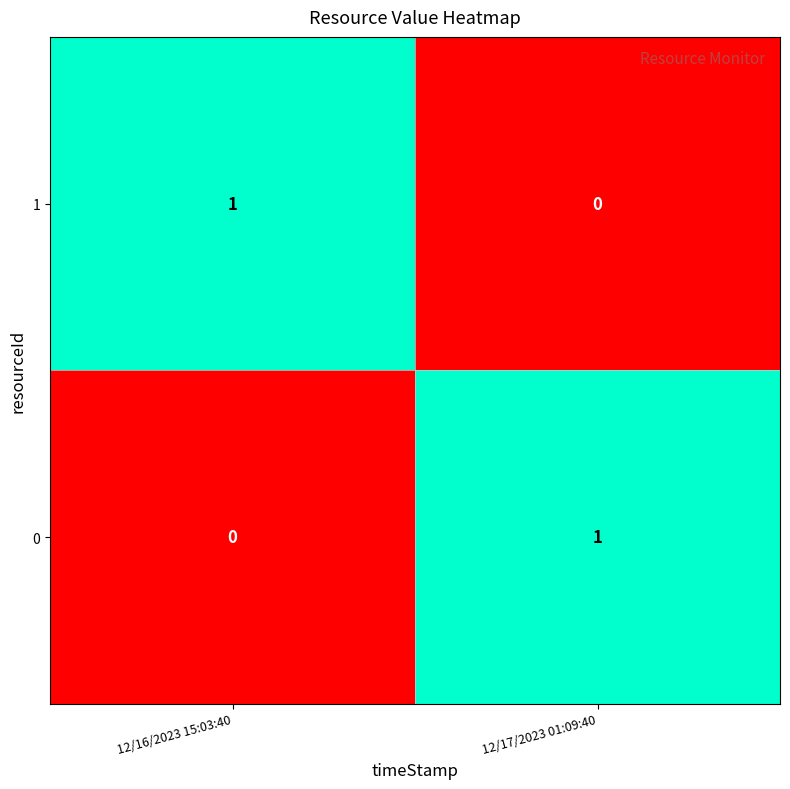

Where is 1 nearest to the value 0?

12/17/2023 01:09:40